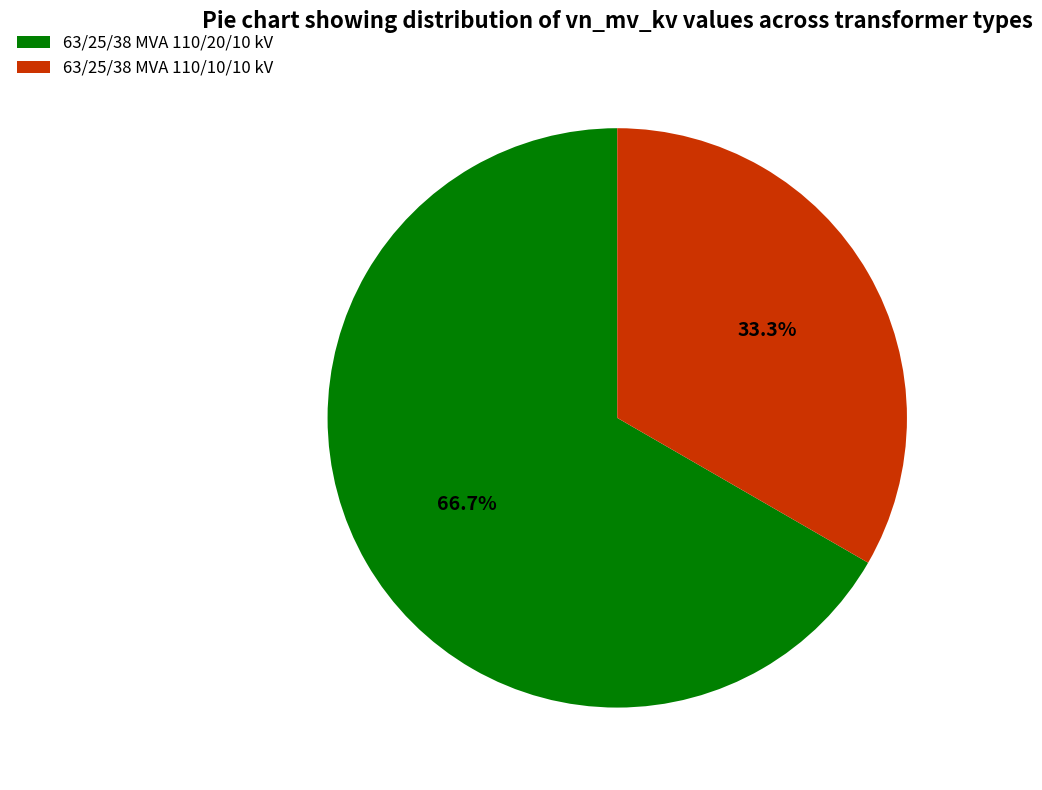

Which category has the biggest portion of the pie?

63/25/38 MVA 110/20/10 kV